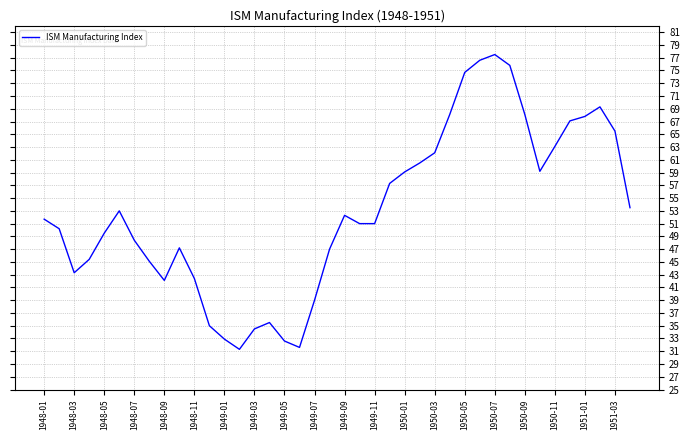

What is the greatest value displayed?

77.5